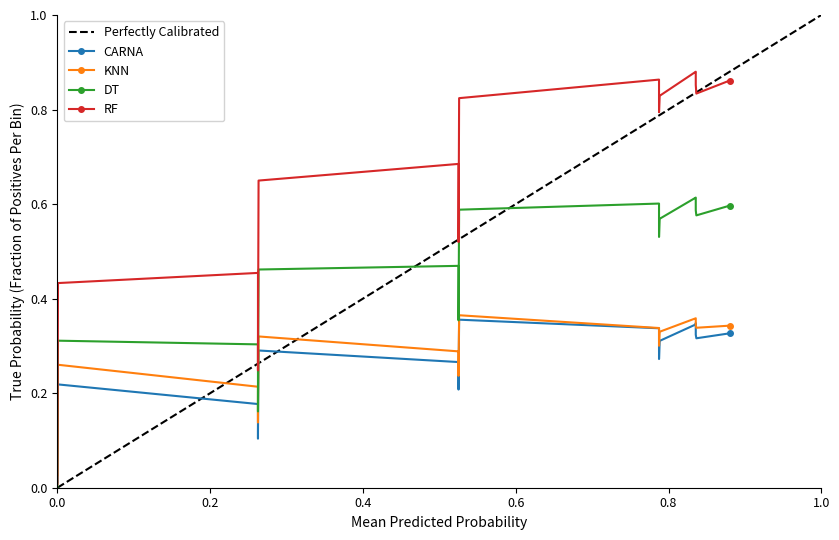

What is the value of the RF point at the 9th from the left?

0.5